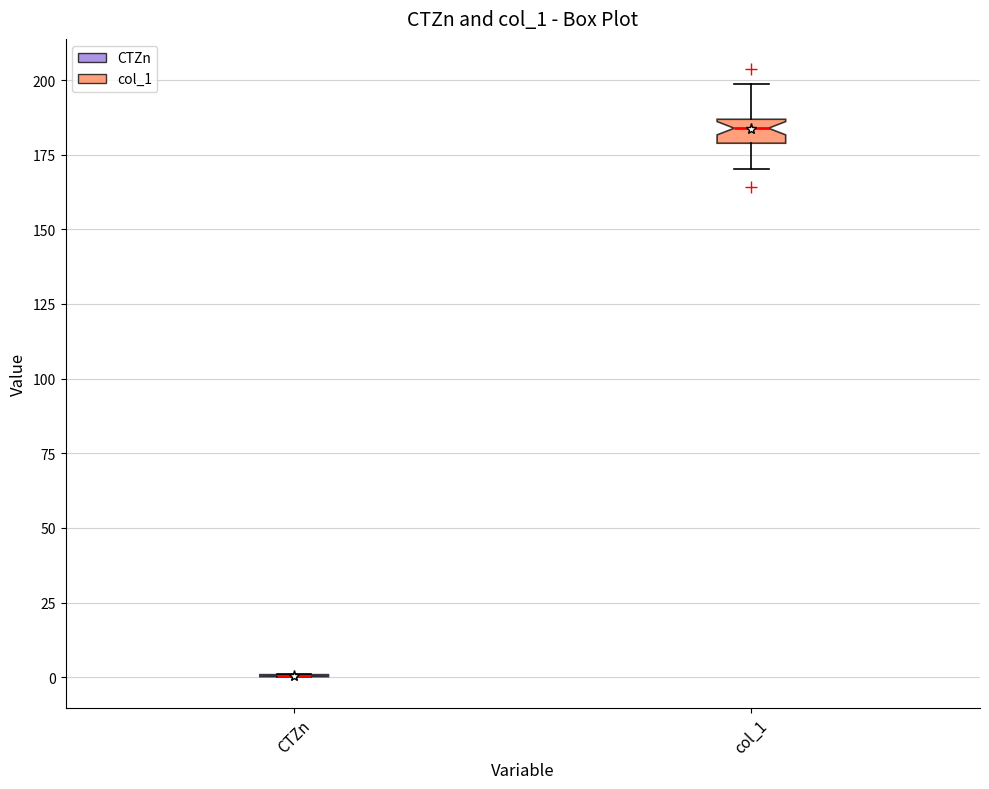

Reading left to right, read every box against the y-axis: the position of its median line, the range the box covers, and the ends of its whiskers. The values are not printed on the chart, so give them approximately, as read against the axis.

CTZn: box collapsed to a line at 0, whiskers 0 to 0
col_1: median 185 (inside the box), box 180 to 185, whiskers 170 to 200